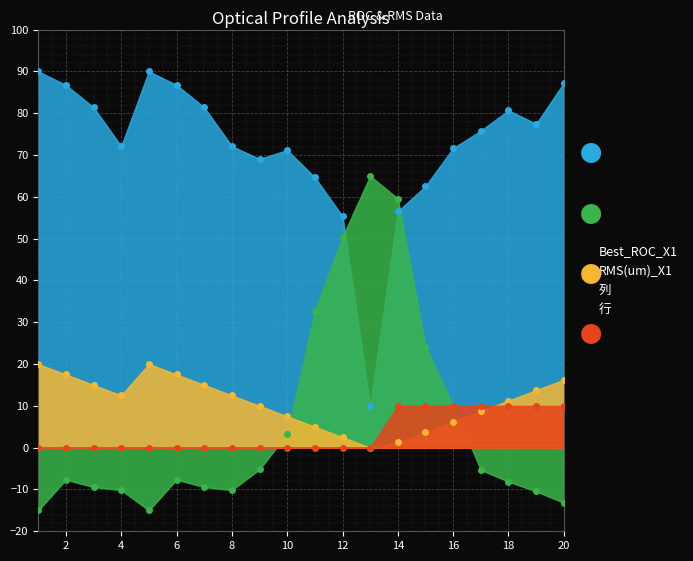

Reading left to right, extract all data points from this chart.

列: 1=20.0	2=17.5	3=15.0	4=12.5	5=20.0	6=17.5	7=15.0	8=12.5	9=10.0	10=7.5	11=5.0	12=2.5	13=0.0	14=1.2	15=3.8	16=6.2	17=8.8	18=11.2	19=13.8	20=16.2
Best_ROC_X1: 1=90.0	2=86.7	3=81.4	4=72.1	5=90.0	6=86.7	7=81.4	8=72.1	9=69.1	10=71.2	11=64.7	12=55.3	13=10.0	14=56.5	15=62.6	16=71.6	17=75.8	18=80.7	19=77.4	20=87.2
RMS(um)_X1: 1=-15.0	2=-7.6	3=-9.4	4=-10.1	5=-15.0	6=-7.6	7=-9.4	8=-10.1	9=-5.2	10=3.3	11=32.7	12=50.4	13=65.0	14=59.6	15=24.2	16=10.1	17=-5.3	18=-8.1	19=-10.5	20=-13.2
行: 1=0.0	2=0.0	3=0.0	4=0.0	5=0.0	6=0.0	7=0.0	8=0.0	9=0.0	10=0.0	11=0.0	12=0.0	13=0.0	14=10.0	15=10.0	16=10.0	17=10.0	18=10.0	19=10.0	20=10.0